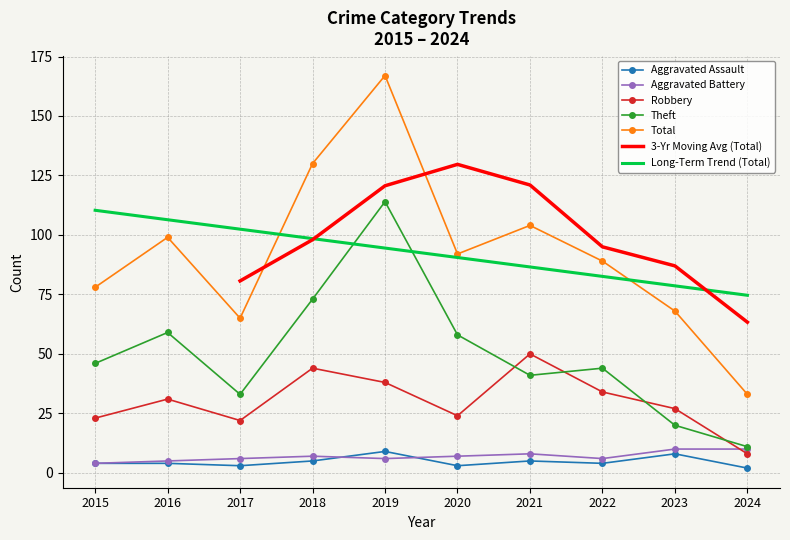

The Theft series shows 20 at 2023. True or false?

True